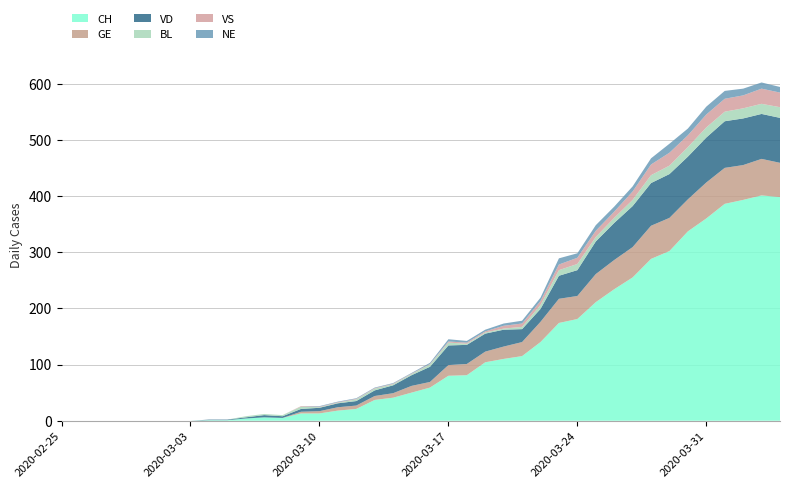

Reading left to right, transcribe all the data shown in this chart.

CH: 2020-02-25=0	2020-02-26=0	2020-02-27=0	2020-02-28=0	2020-02-29=0	2020-03-01=0	2020-03-02=0	2020-03-03=0	2020-03-04=1	2020-03-05=1	2020-03-06=4	2020-03-07=6	2020-03-08=5	2020-03-09=13	2020-03-10=13	2020-03-11=18	2020-03-12=21	2020-03-13=37	2020-03-14=41	2020-03-15=50	2020-03-16=59	2020-03-17=80	2020-03-18=81	2020-03-19=104	2020-03-20=110	2020-03-21=115	2020-03-22=140	2020-03-23=174	2020-03-24=181	2020-03-25=211	2020-03-26=234	2020-03-27=255	2020-03-28=288	2020-03-29=302	2020-03-30=337	2020-03-31=360	2020-04-01=386	2020-04-02=393	2020-04-03=401	2020-04-04=398
GE: 2020-02-25=0	2020-02-26=0	2020-02-27=0	2020-02-28=0	2020-02-29=0	2020-03-01=0	2020-03-02=0	2020-03-03=0	2020-03-04=0	2020-03-05=0	2020-03-06=0	2020-03-07=0	2020-03-08=0	2020-03-09=3	2020-03-10=4	2020-03-11=6	2020-03-12=6	2020-03-13=7	2020-03-14=8	2020-03-15=12	2020-03-16=10	2020-03-17=19	2020-03-18=20	2020-03-19=19	2020-03-20=22	2020-03-21=25	2020-03-22=36	2020-03-23=43	2020-03-24=41	2020-03-25=50	2020-03-26=52	2020-03-27=54	2020-03-28=59	2020-03-29=59	2020-03-30=57	2020-03-31=64	2020-04-01=64	2020-04-02=62	2020-04-03=65	2020-04-04=61
VD: 2020-02-25=0	2020-02-26=0	2020-02-27=0	2020-02-28=0	2020-02-29=0	2020-03-01=0	2020-03-02=0	2020-03-03=0	2020-03-04=1	2020-03-05=1	2020-03-06=2	2020-03-07=4	2020-03-08=3	2020-03-09=5	2020-03-10=6	2020-03-11=7	2020-03-12=8	2020-03-13=10	2020-03-14=14	2020-03-15=19	2020-03-16=27	2020-03-17=35	2020-03-18=34	2020-03-19=32	2020-03-20=30	2020-03-21=23	2020-03-22=23	2020-03-23=41	2020-03-24=46	2020-03-25=58	2020-03-26=66	2020-03-27=73	2020-03-28=76	2020-03-29=78	2020-03-30=76	2020-03-31=80	2020-04-01=83	2020-04-02=83	2020-04-03=80	2020-04-04=80
BL: 2020-02-25=0	2020-02-26=0	2020-02-27=0	2020-02-28=0	2020-02-29=0	2020-03-01=0	2020-03-02=0	2020-03-03=0	2020-03-04=0	2020-03-05=0	2020-03-06=2	2020-03-07=2	2020-03-08=2	2020-03-09=4	2020-03-10=1	2020-03-11=1	2020-03-12=3	2020-03-13=3	2020-03-14=2	2020-03-15=2	2020-03-16=4	2020-03-17=5	2020-03-18=2	2020-03-19=2	2020-03-20=2	2020-03-21=4	2020-03-22=7	2020-03-23=10	2020-03-24=11	2020-03-25=8	2020-03-26=9	2020-03-27=11	2020-03-28=14	2020-03-29=15	2020-03-30=17	2020-03-31=18	2020-04-01=17	2020-04-02=18	2020-04-03=18	2020-04-04=19
VS: 2020-02-25=0	2020-02-26=0	2020-02-27=0	2020-02-28=0	2020-02-29=0	2020-03-01=0	2020-03-02=0	2020-03-03=0	2020-03-04=0	2020-03-05=0	2020-03-06=0	2020-03-07=0	2020-03-08=0	2020-03-09=1	2020-03-10=1	2020-03-11=1	2020-03-12=1	2020-03-13=1	2020-03-14=1	2020-03-15=1	2020-03-16=1	2020-03-17=2	2020-03-18=2	2020-03-19=2	2020-03-20=5	2020-03-21=6	2020-03-22=7	2020-03-23=10	2020-03-24=11	2020-03-25=11	2020-03-26=11	2020-03-27=15	2020-03-28=19	2020-03-29=23	2020-03-30=21	2020-03-31=23	2020-04-01=23	2020-04-02=23	2020-04-03=27	2020-04-04=26
NE: 2020-02-25=0	2020-02-26=0	2020-02-27=0	2020-02-28=0	2020-02-29=0	2020-03-01=0	2020-03-02=0	2020-03-03=0	2020-03-04=0	2020-03-05=0	2020-03-06=0	2020-03-07=0	2020-03-08=0	2020-03-09=0	2020-03-10=1	2020-03-11=1	2020-03-12=1	2020-03-13=1	2020-03-14=1	2020-03-15=1	2020-03-16=2	2020-03-17=4	2020-03-18=3	2020-03-19=3	2020-03-20=4	2020-03-21=5	2020-03-22=6	2020-03-23=11	2020-03-24=8	2020-03-25=10	2020-03-26=9	2020-03-27=9	2020-03-28=11	2020-03-29=16	2020-03-30=12	2020-03-31=14	2020-04-01=14	2020-04-02=12	2020-04-03=11	2020-04-04=10